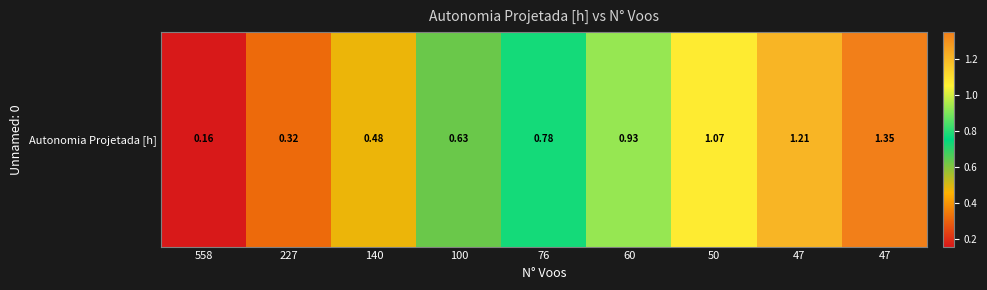

Which label corresponds to the smallest value in the chart?

558